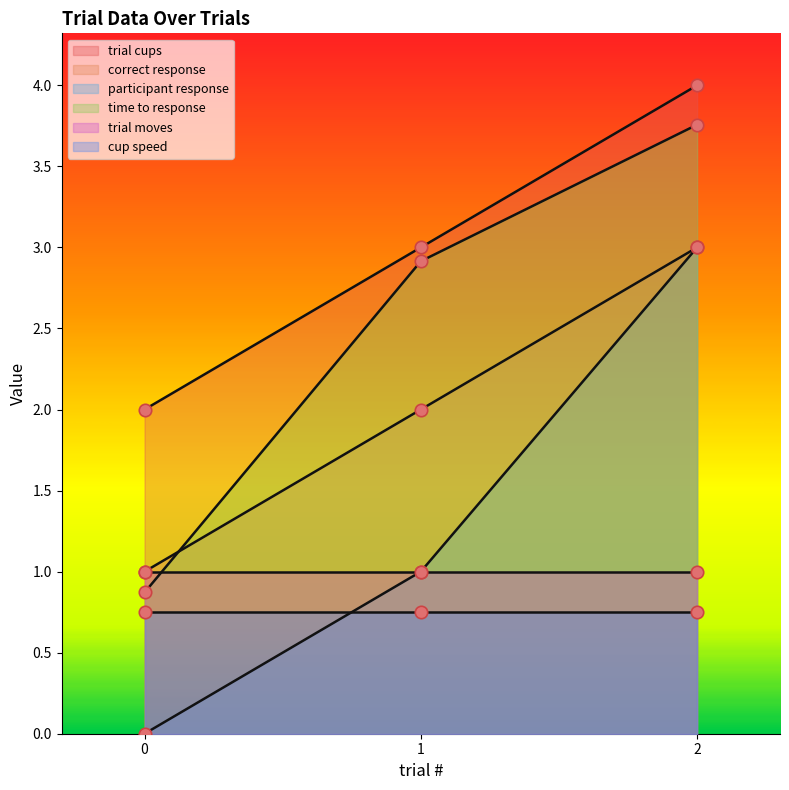

Which series has the largest Y range (max minus min)?

participant response